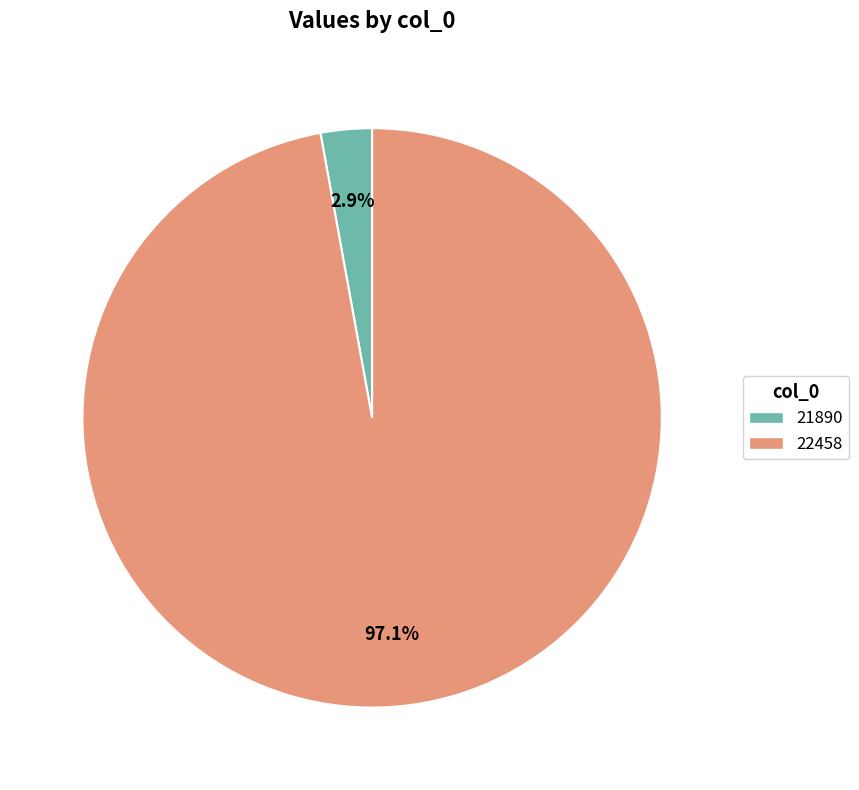

What is the total percentage of 22458 and 21890?

100.0%